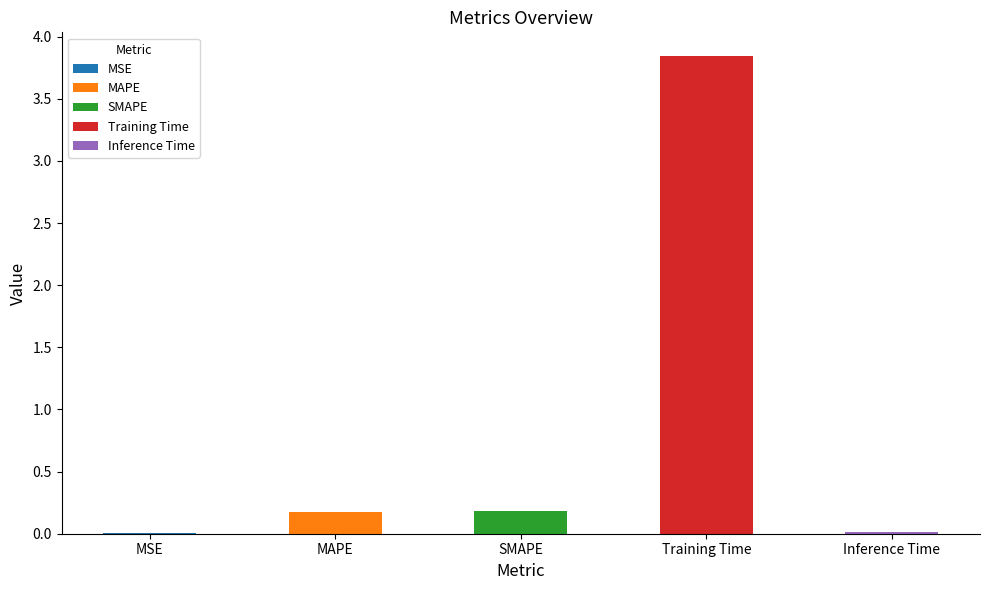

What is the sum of all values?

4.2